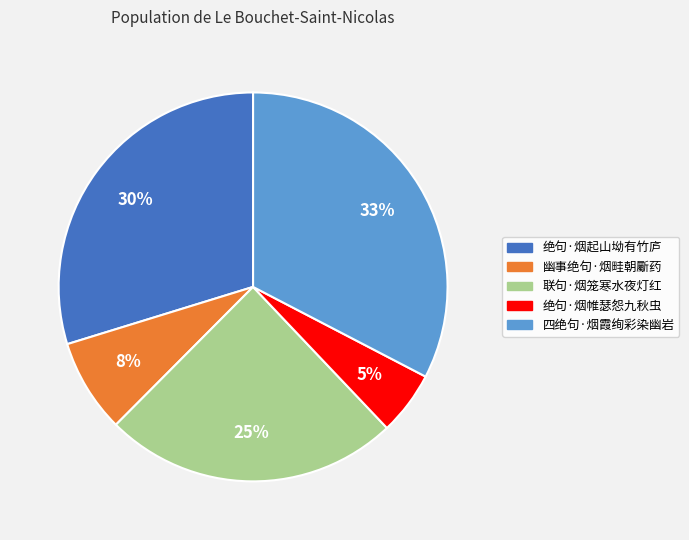

How many segments does this pie chart have?

5